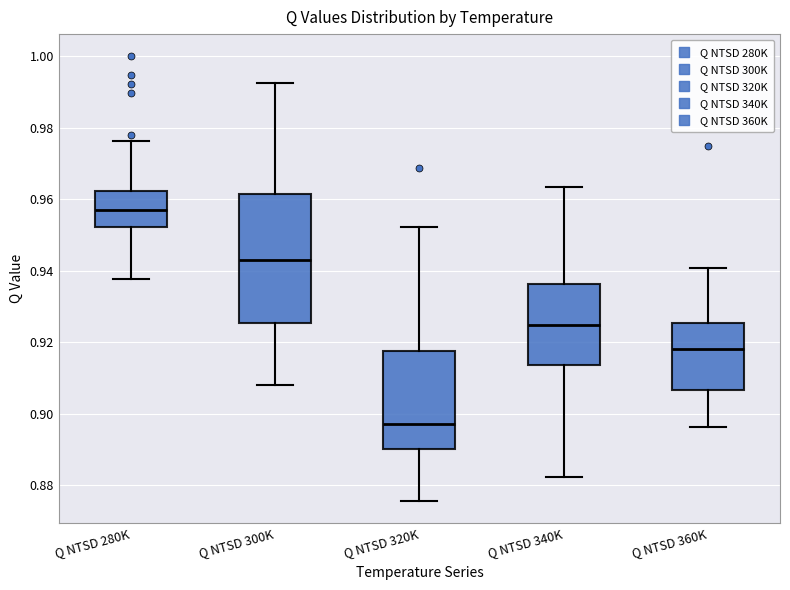

Reading left to right, read every box against the y-axis: the position of its median line, the range the box covers, and the ends of its whiskers. The values are not printed on the chart, so give them approximately, as read against the axis.

Q NTSD 280K: median 0.958, box 0.952 to 0.962, whiskers 0.938 to 0.976
Q NTSD 300K: median 0.942, box 0.926 to 0.962, whiskers 0.908 to 0.992
Q NTSD 320K: median 0.898, box 0.890 to 0.918, whiskers 0.876 to 0.952
Q NTSD 340K: median 0.924, box 0.914 to 0.936, whiskers 0.882 to 0.964
Q NTSD 360K: median 0.918, box 0.906 to 0.926, whiskers 0.896 to 0.940